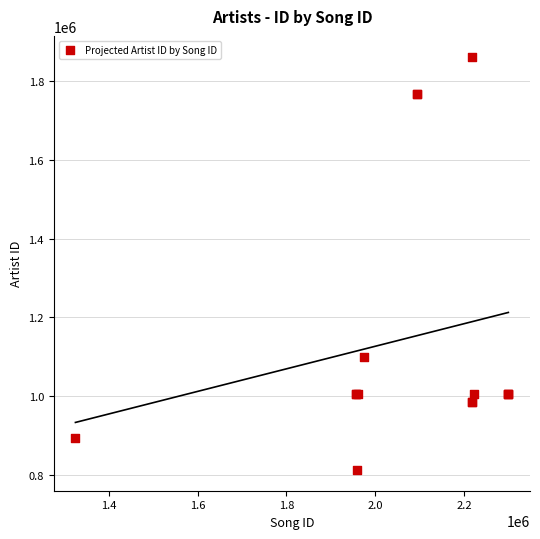

What Y value in the scatter plot is closest to 1337331?

1098769